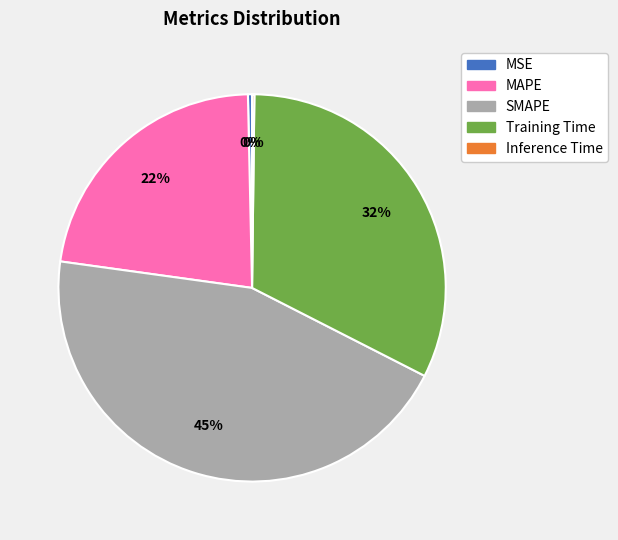

To the nearest percent, what is the average slice percentage?

20%